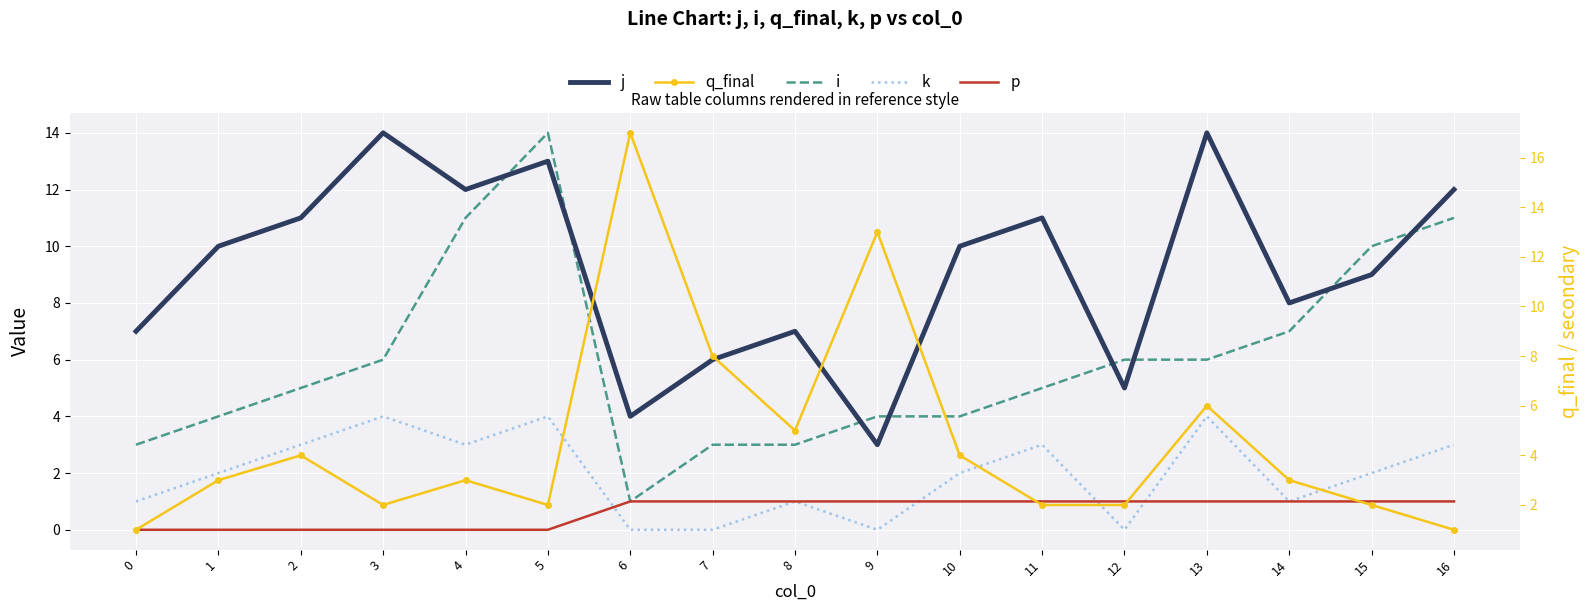

Reading left to right, list all the values displayed in this chart.

j: 0=7	1=10	2=11	3=14	4=12	5=13	6=4	7=6	8=7	9=3	10=10	11=11	12=5	13=14	14=8	15=9	16=12
i: 0=3	1=4	2=5	3=6	4=11	5=14	6=1	7=3	8=3	9=4	10=4	11=5	12=6	13=6	14=7	15=10	16=11
k: 0=1	1=2	2=3	3=4	4=3	5=4	6=0	7=0	8=1	9=0	10=2	11=3	12=0	13=4	14=1	15=2	16=3
p: 0=0	1=0	2=0	3=0	4=0	5=0	6=1	7=1	8=1	9=1	10=1	11=1	12=1	13=1	14=1	15=1	16=1
q_final: 0=1	1=3	2=4	3=2	4=3	5=2	6=17	7=8	8=5	9=13	10=4	11=2	12=2	13=6	14=3	15=2	16=1